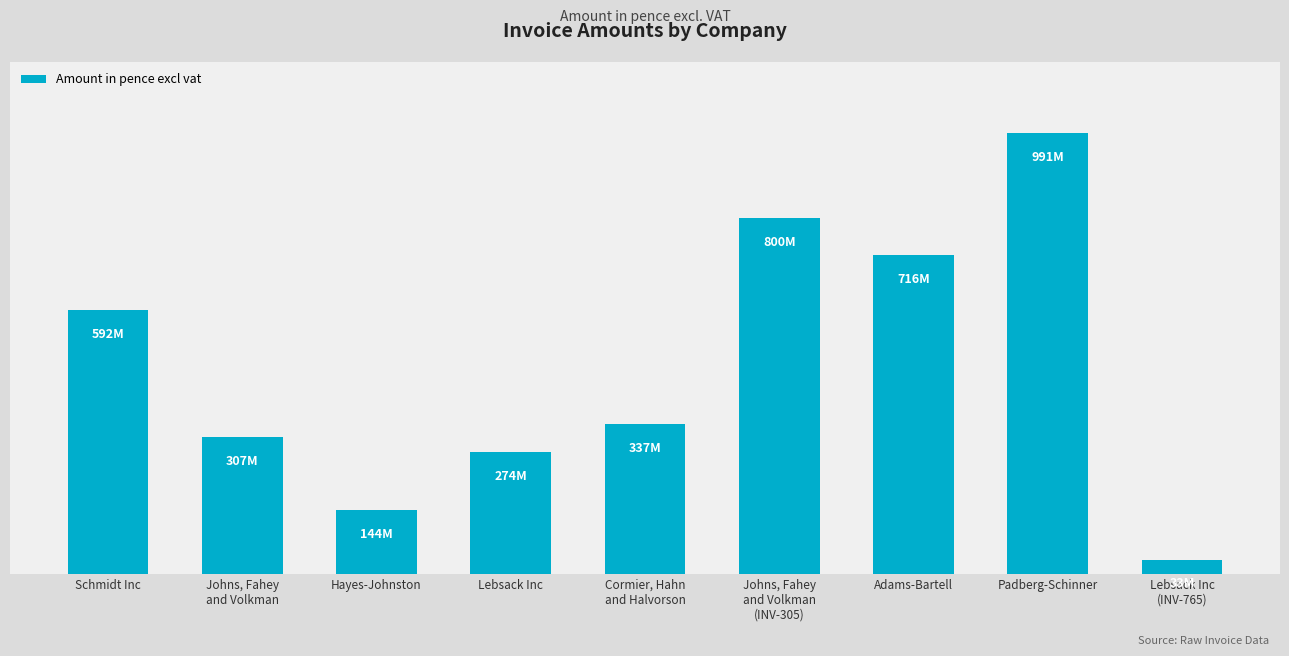

Does the chart contain stacked bars?

No